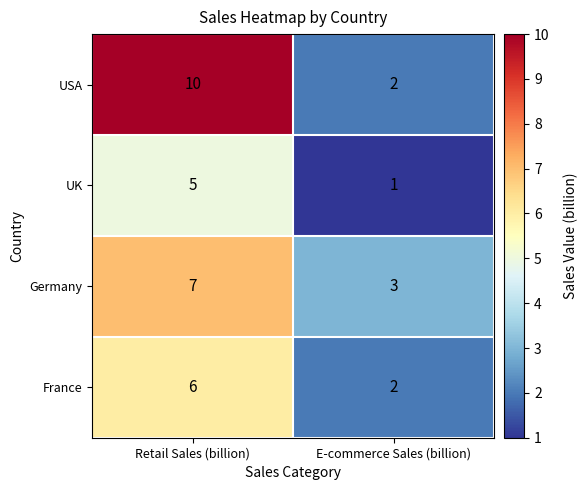

The value of UK at E-commerce Sales (billion) is 2. True or false?

False